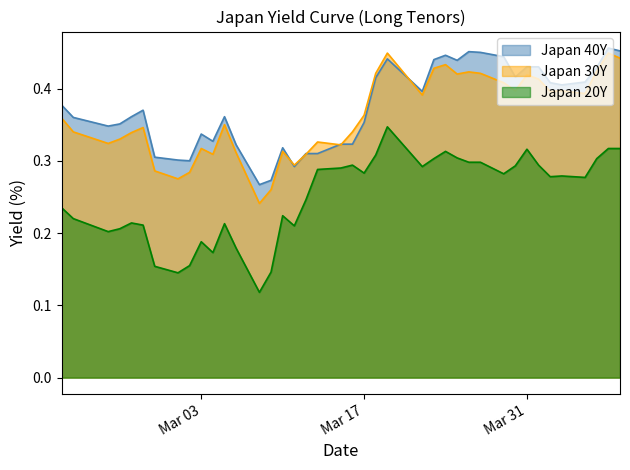

Where do Japan 40Y and Japan 30Y first cross each other?

2020-03-10 and 2020-03-11